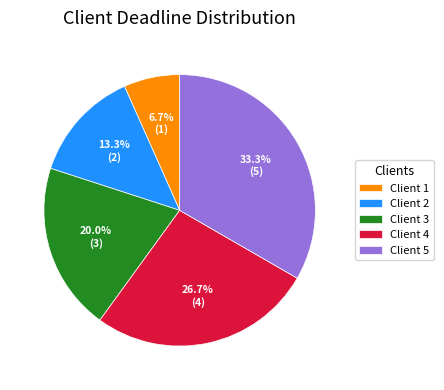

Combined, do Client 1 and Client 5 account for over 50%?

No